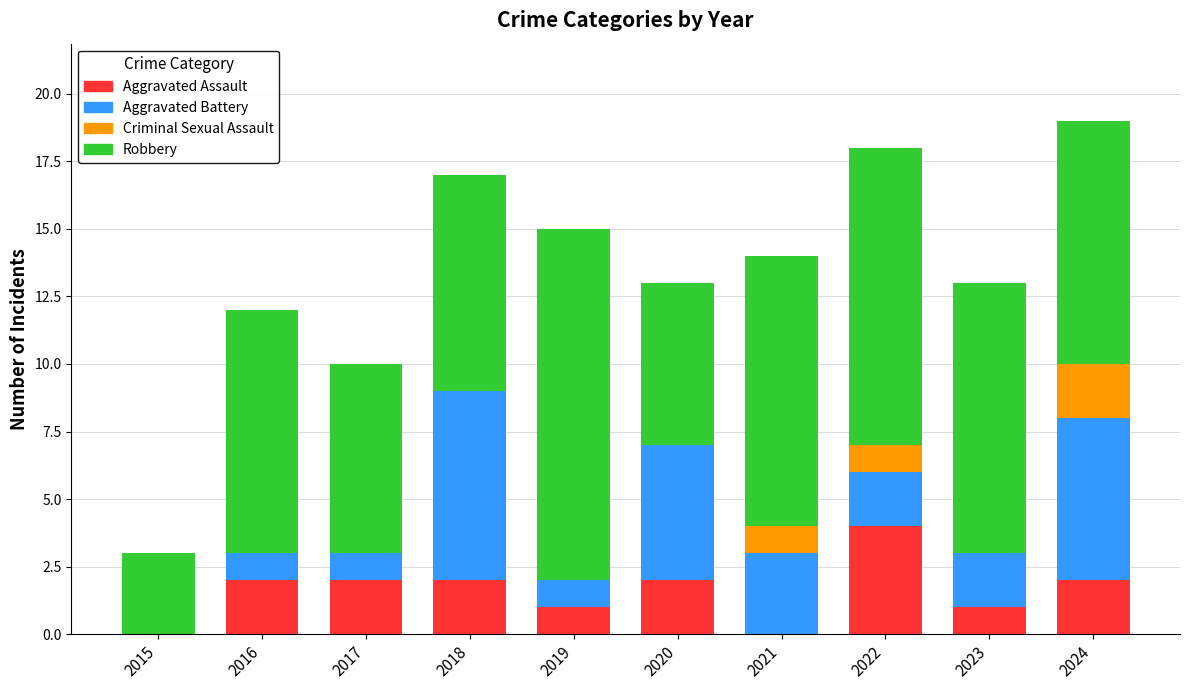

True or false: Aggravated Assault has a value of 3 at 2022.

False